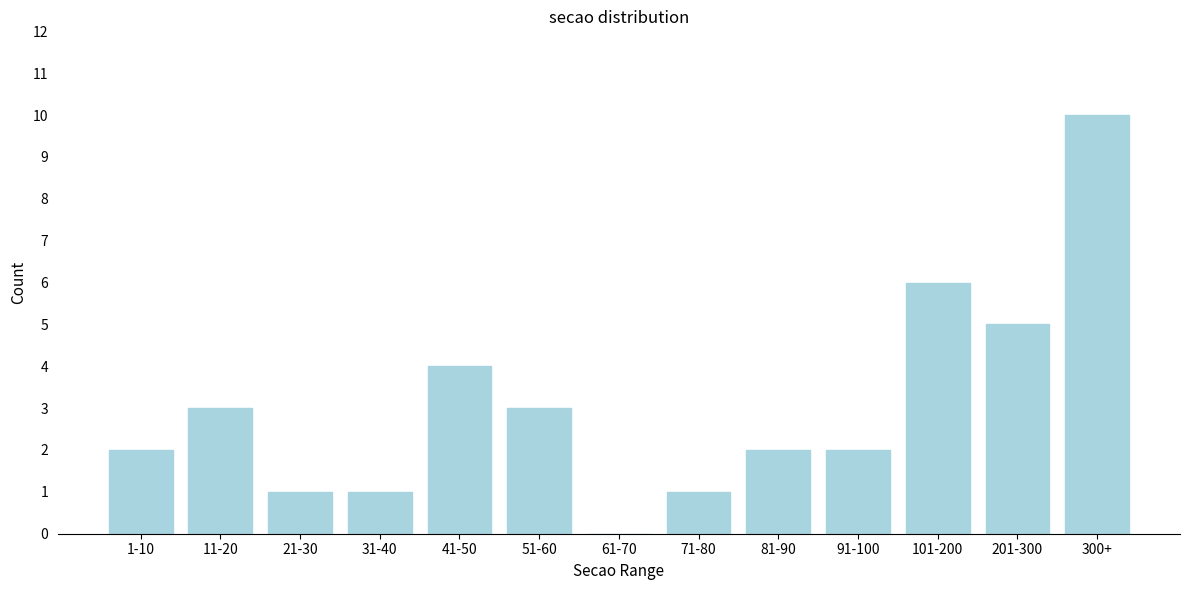

Reading left to right, list all the values displayed in this chart.

1-10=2	11-20=3	21-30=1	31-40=1	41-50=4	51-60=3	61-70=0	71-80=1	81-90=2	91-100=2	101-200=6	201-300=5	300+=10